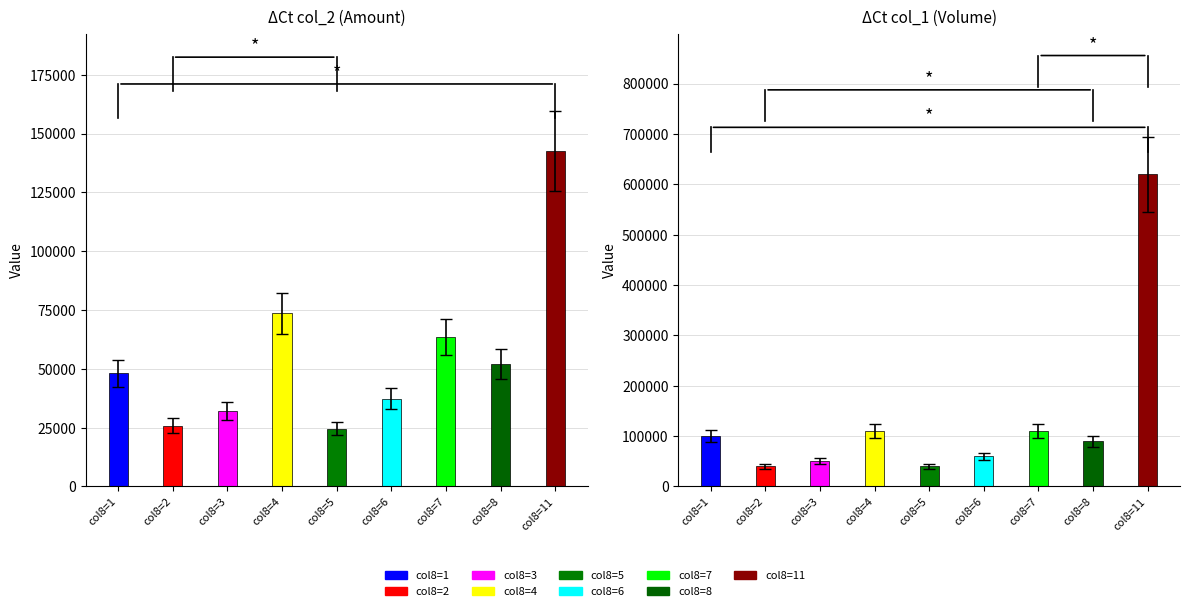

The col_2 (Amount) series shows 63500 at 7. True or false?

True